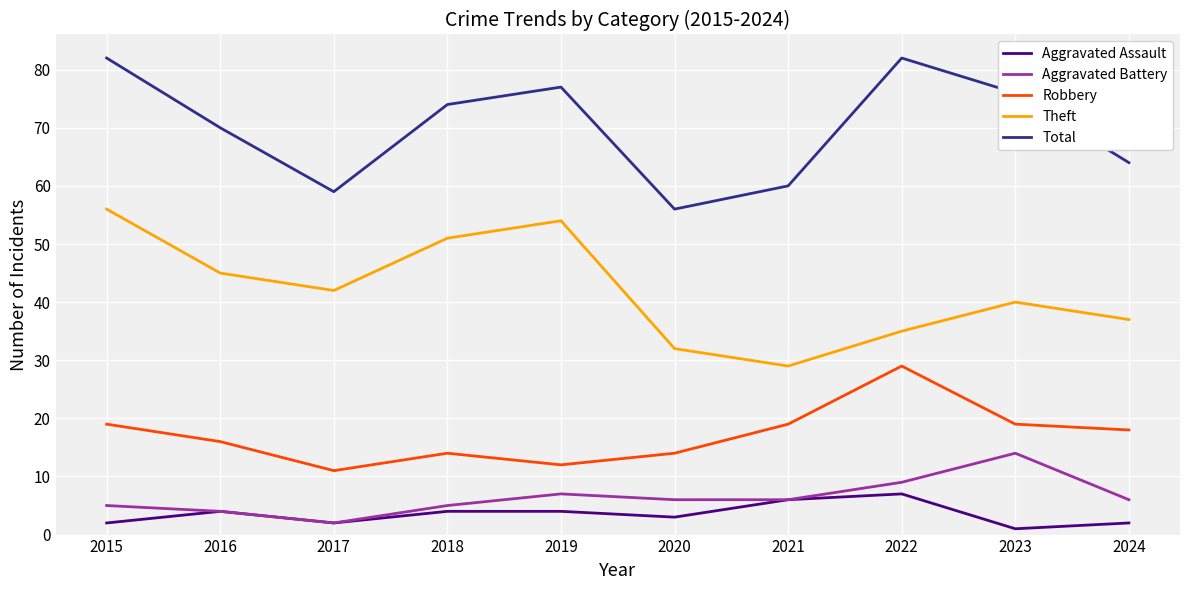

Which series has the largest total across all categories?

Total